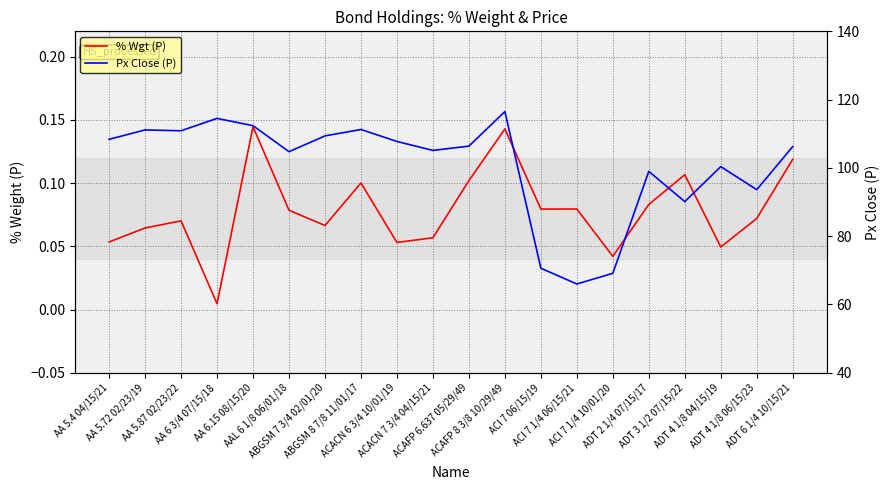

The value of % Wgt (P) at AAL 6 1/8 06/01/18 is 0.1. True or false?

False